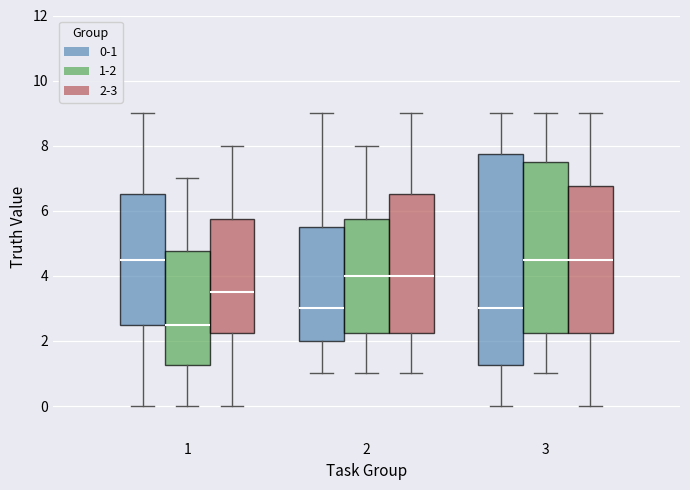

Where is the upper edge of the box for 3 (0-1) on the y-axis? The values are not printed on the chart, so give them approximately, as read against the axis.

7.8